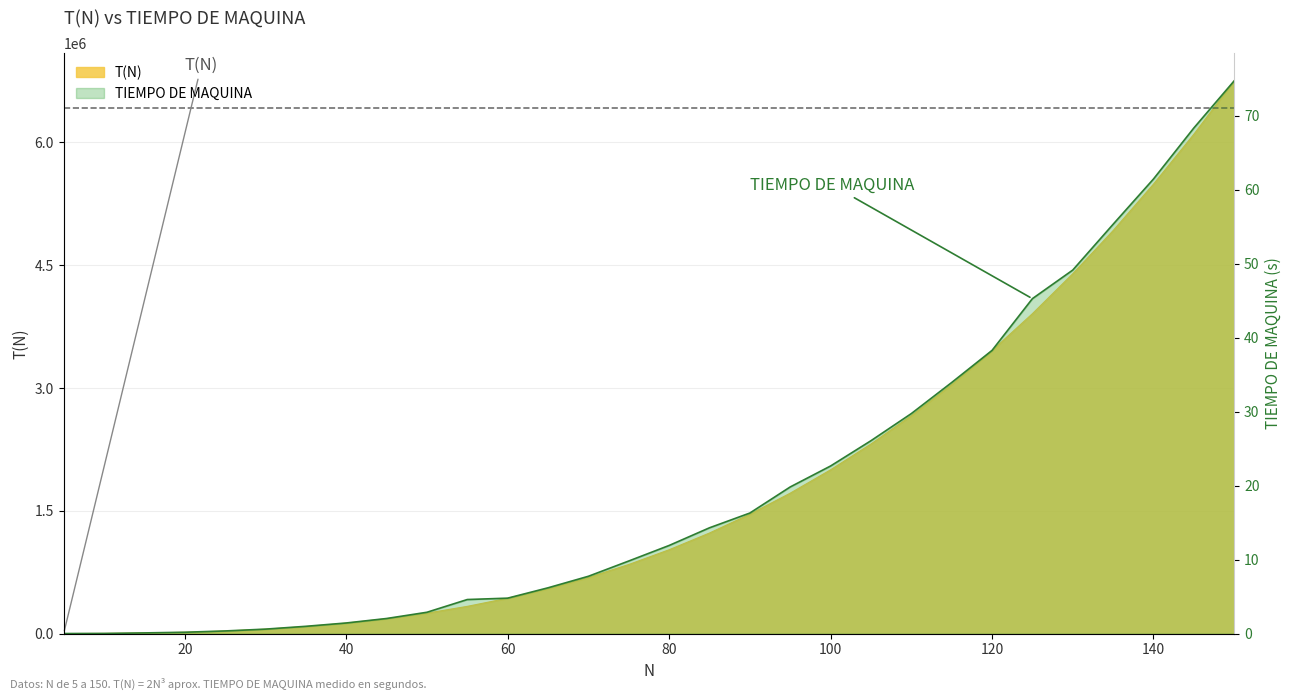

At which category is the sum across all series the highest?

150